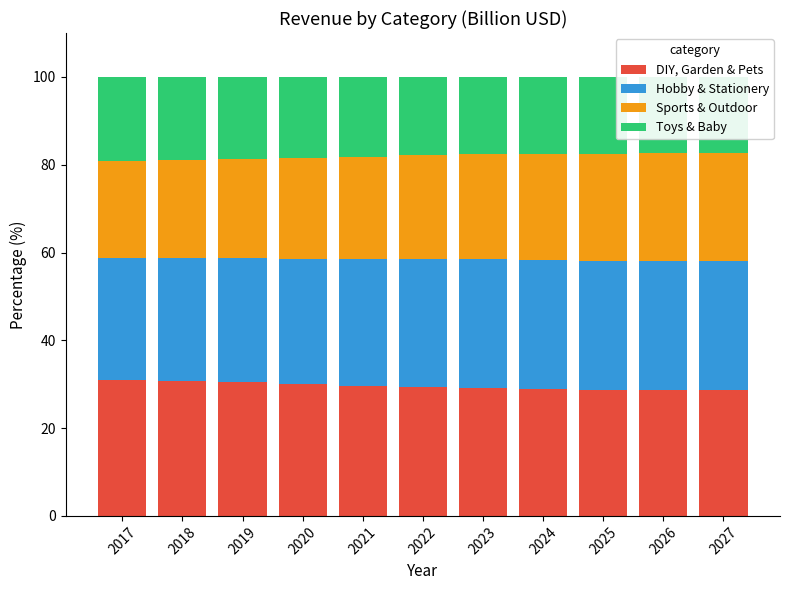

How many data points in Sports & Outdoor are less than 23?

3